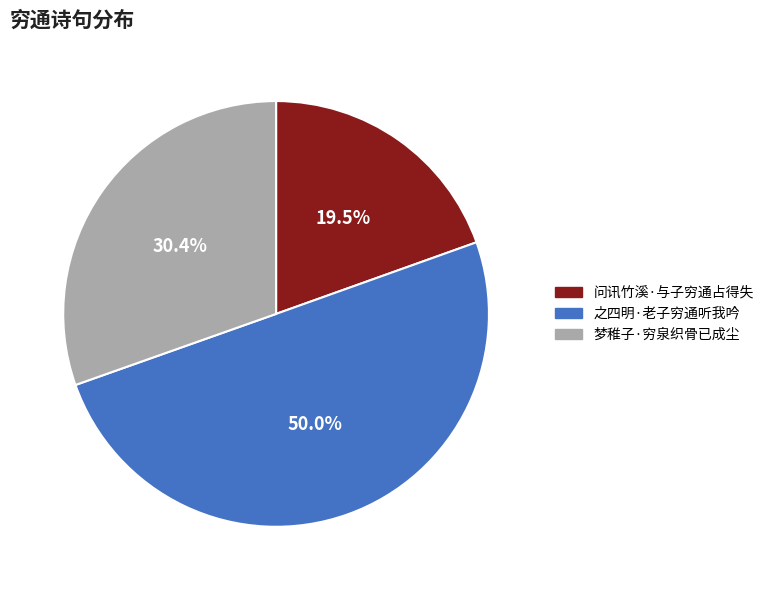

Which category accounts for the majority?

之四明·老子穷通听我吟